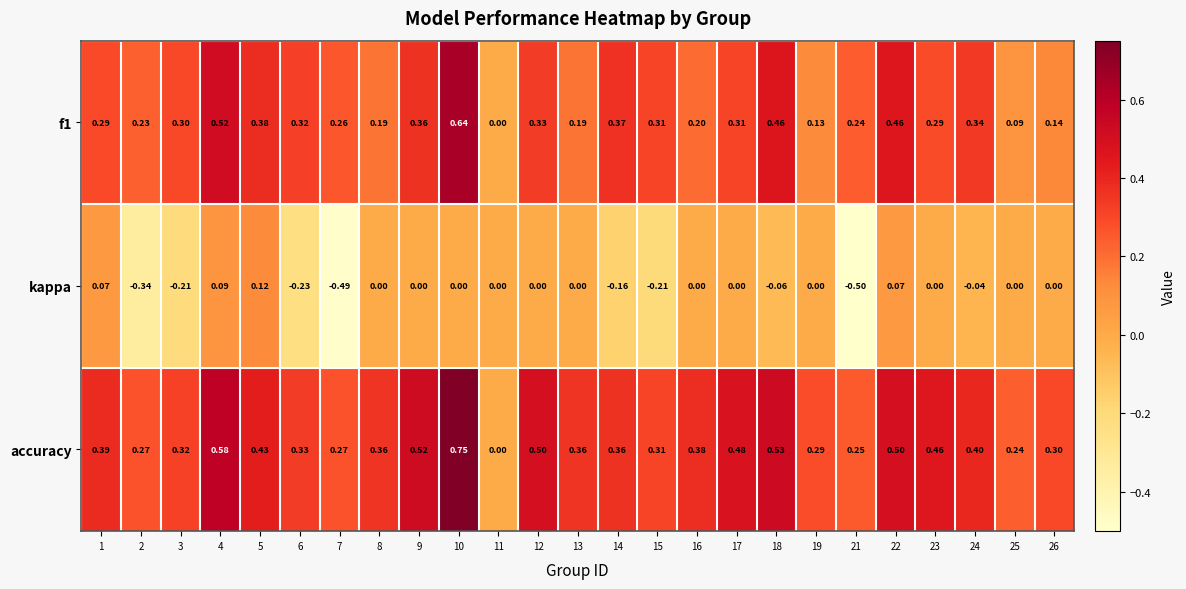

Which series has the widest spread of values?

accuracy